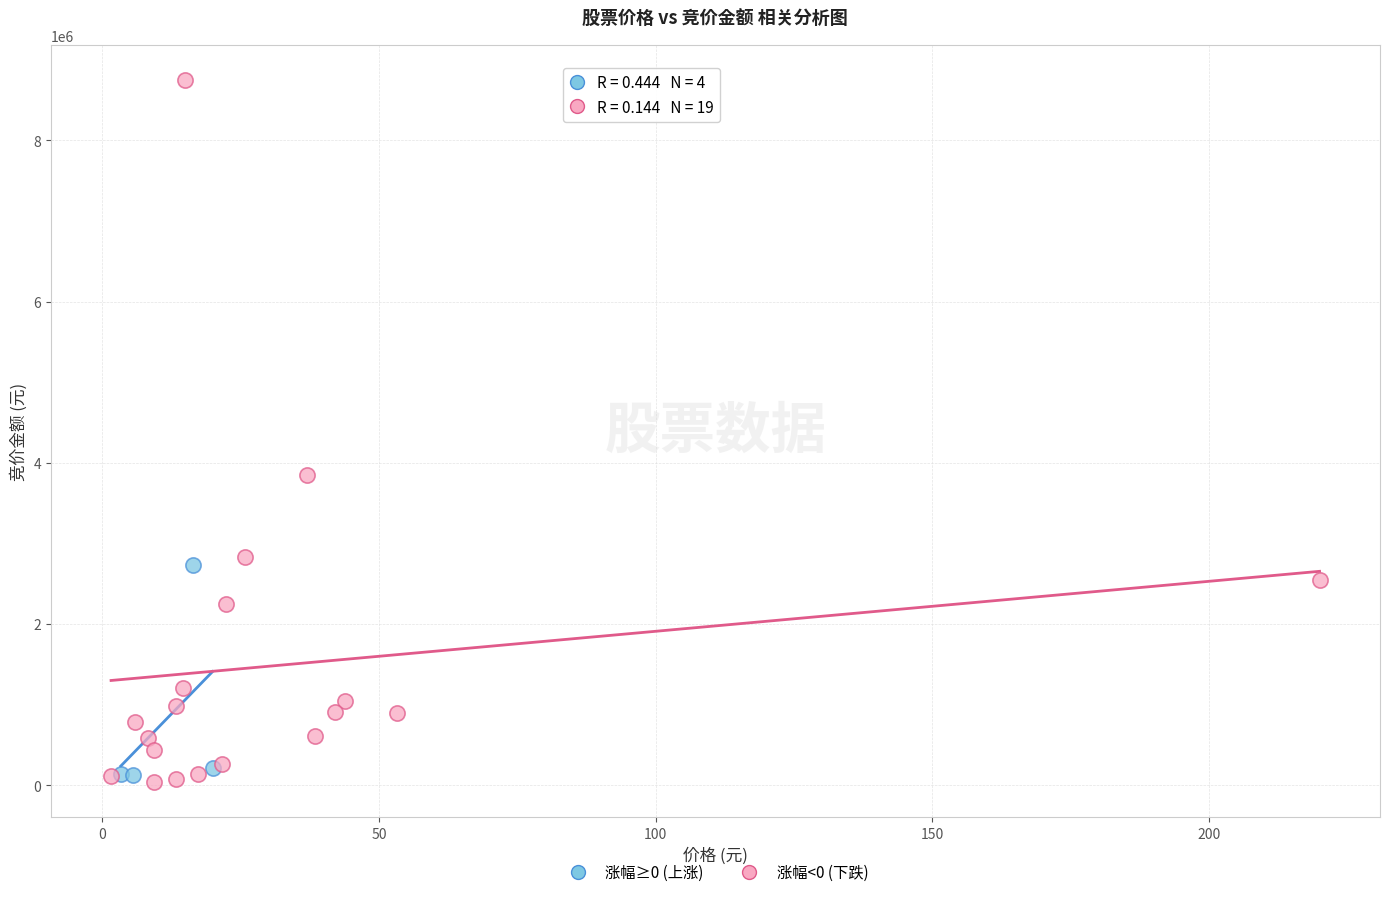

Which series reaches the maximum Y coordinate?

涨幅<0 (下跌)